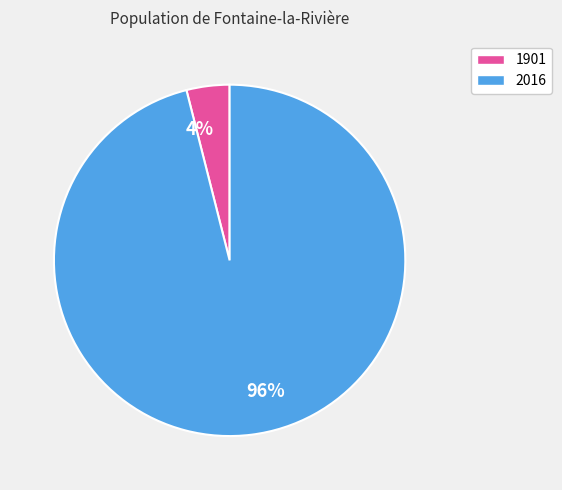

Rank the categories by value from highest to lowest.

96%, 4%